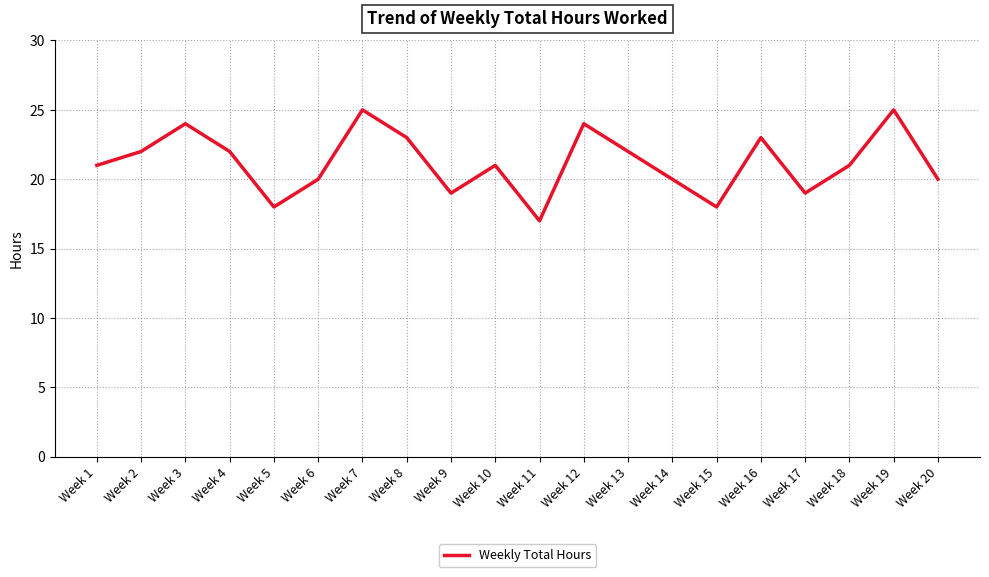

What is the approximate value at Week 10?

21